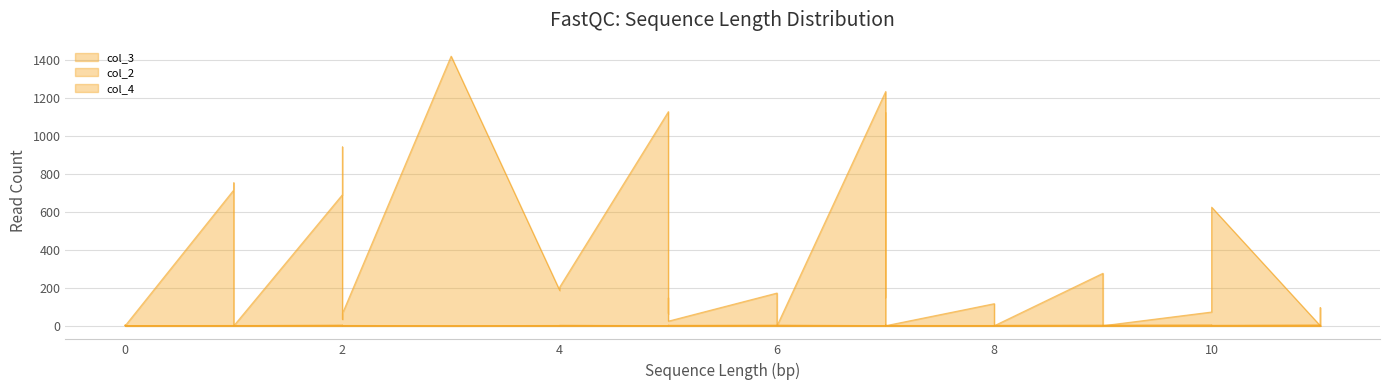

Which label corresponds to the smallest value in the chart?

3